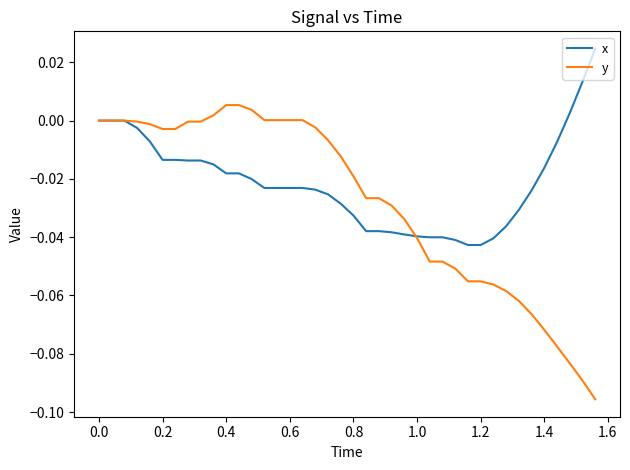

Rank the series by their average value, from lowest to highest.

y, x